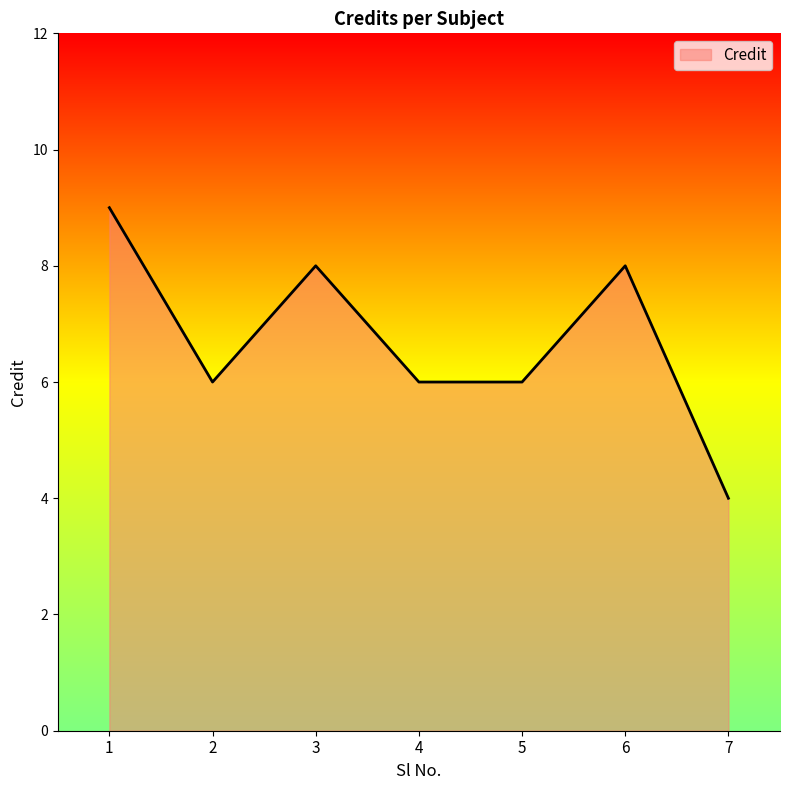

True or false: the data has more than 0 interior local peaks.

True